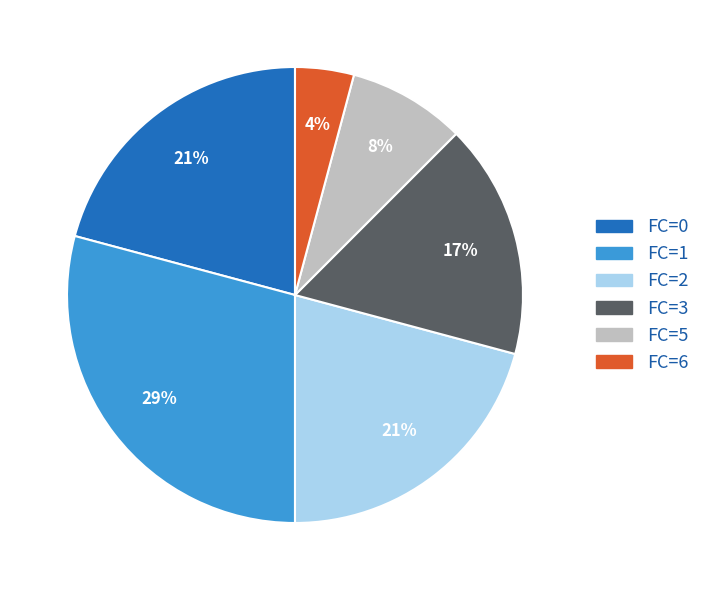

What percentage is the FC=6 slice, to the nearest percent?

4%